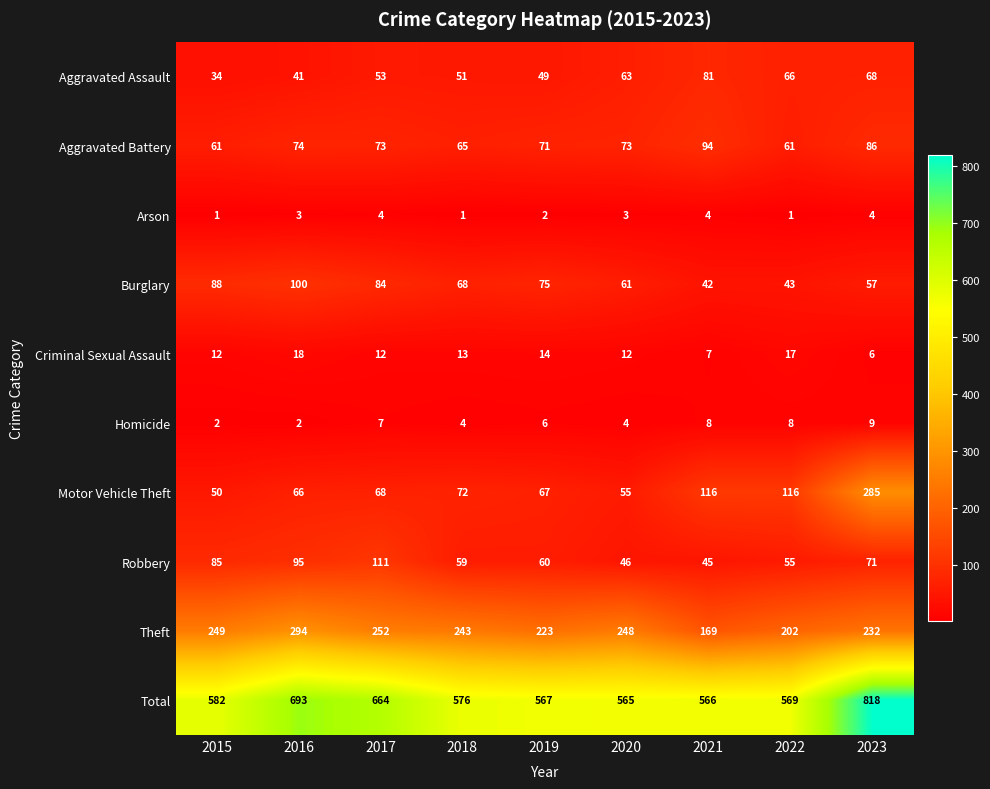

What is the difference between the Burglary values at 2016 and 2021?

58